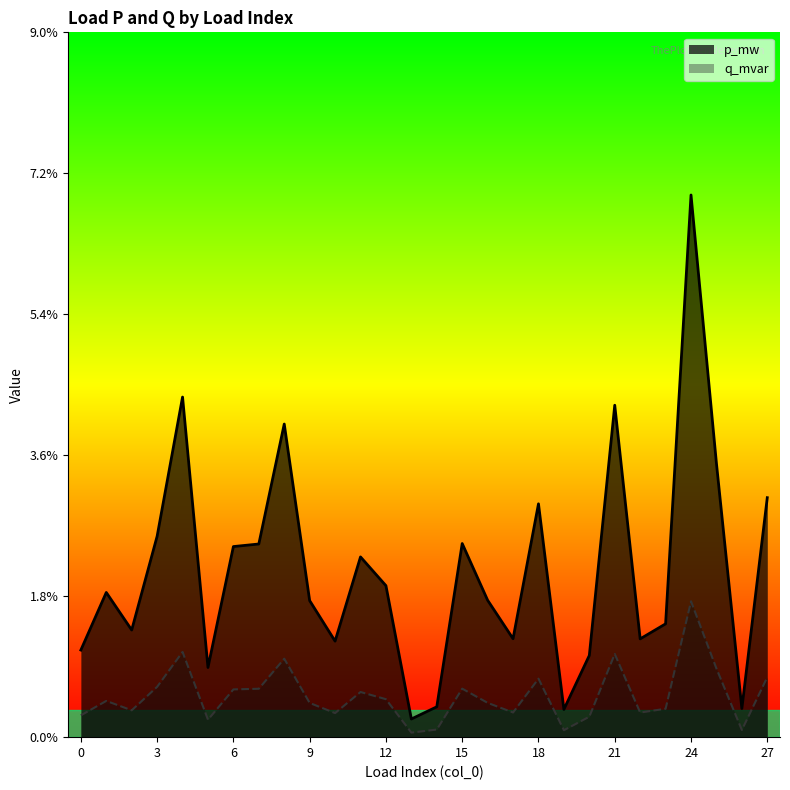

Rank the series at 20 from lowest to highest value.

q_mvar, p_mw